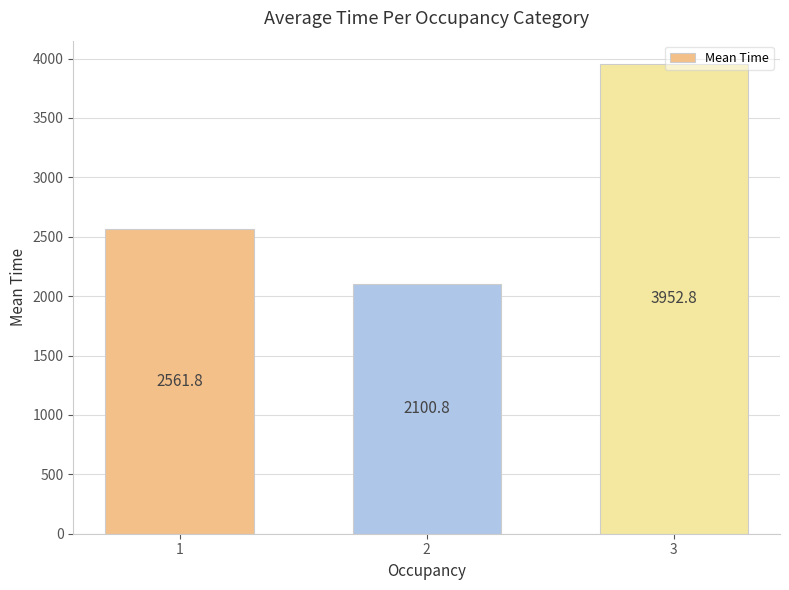

Read the value at 3.

3952.8